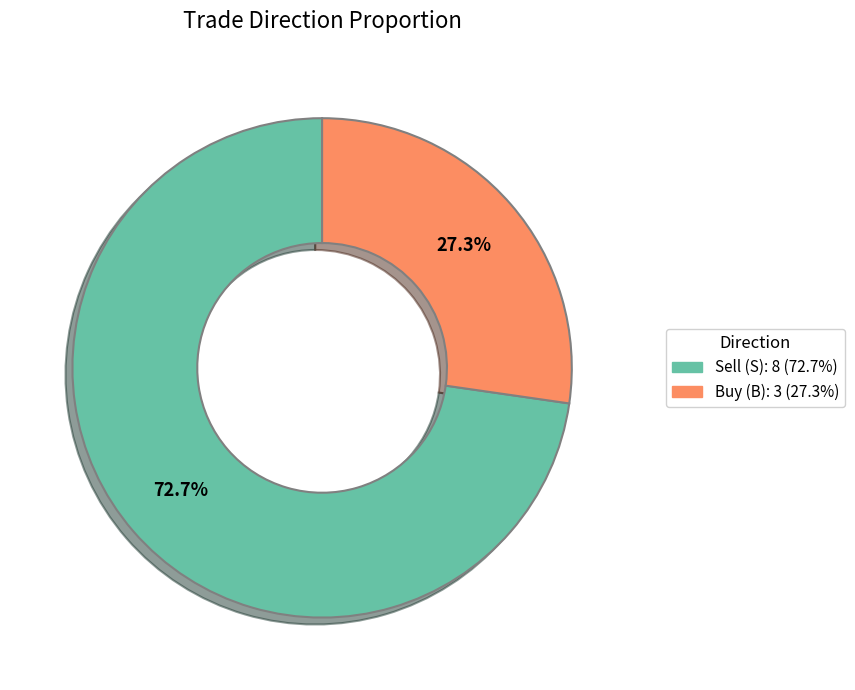

Does any single category account for the majority?

Yes